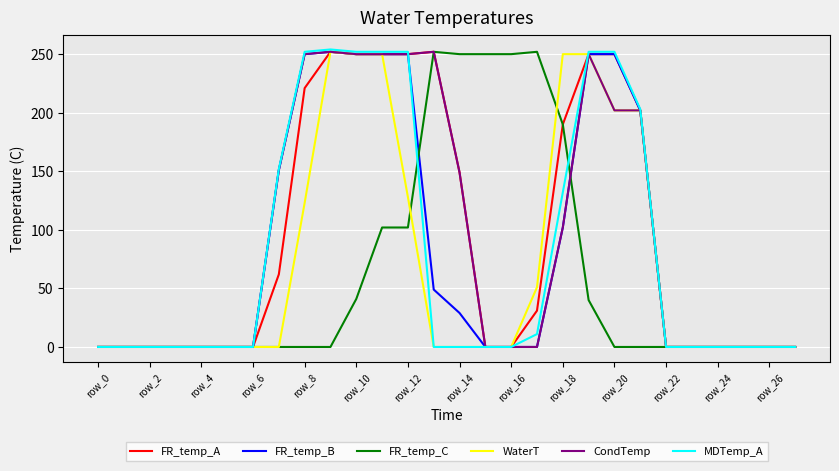

How many lines are shown in the chart?

6